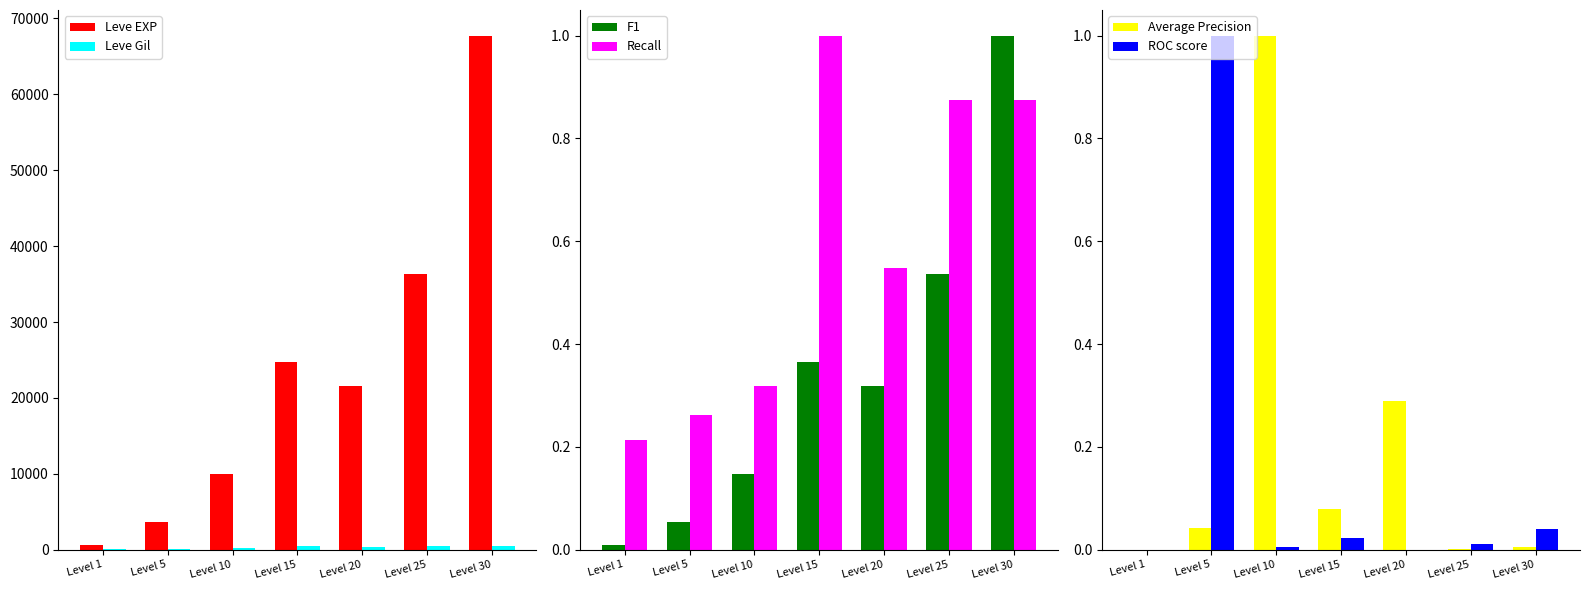

True or false: Leve EXP has a value of 67730.0 at Level 30.

True